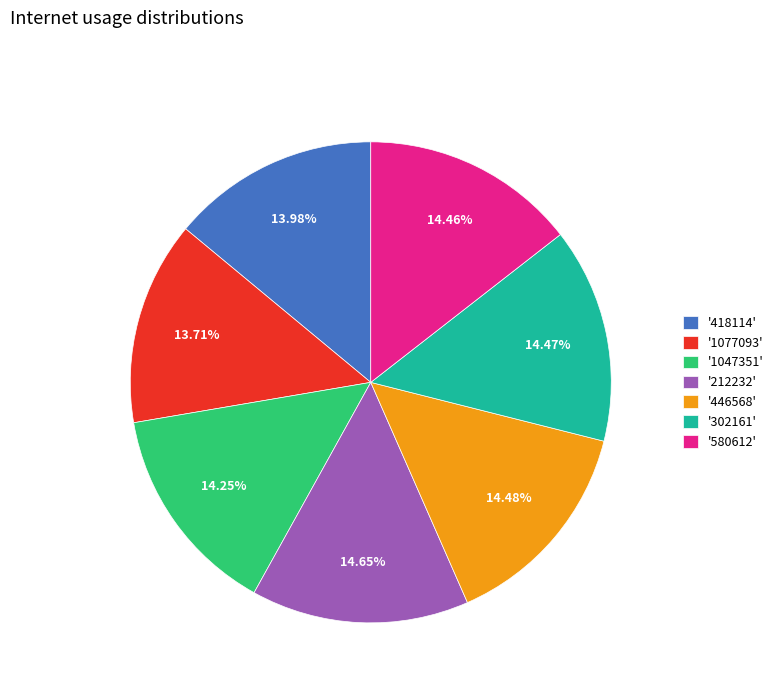

Is the sum of '1077093' and '580612' greater than half?

No